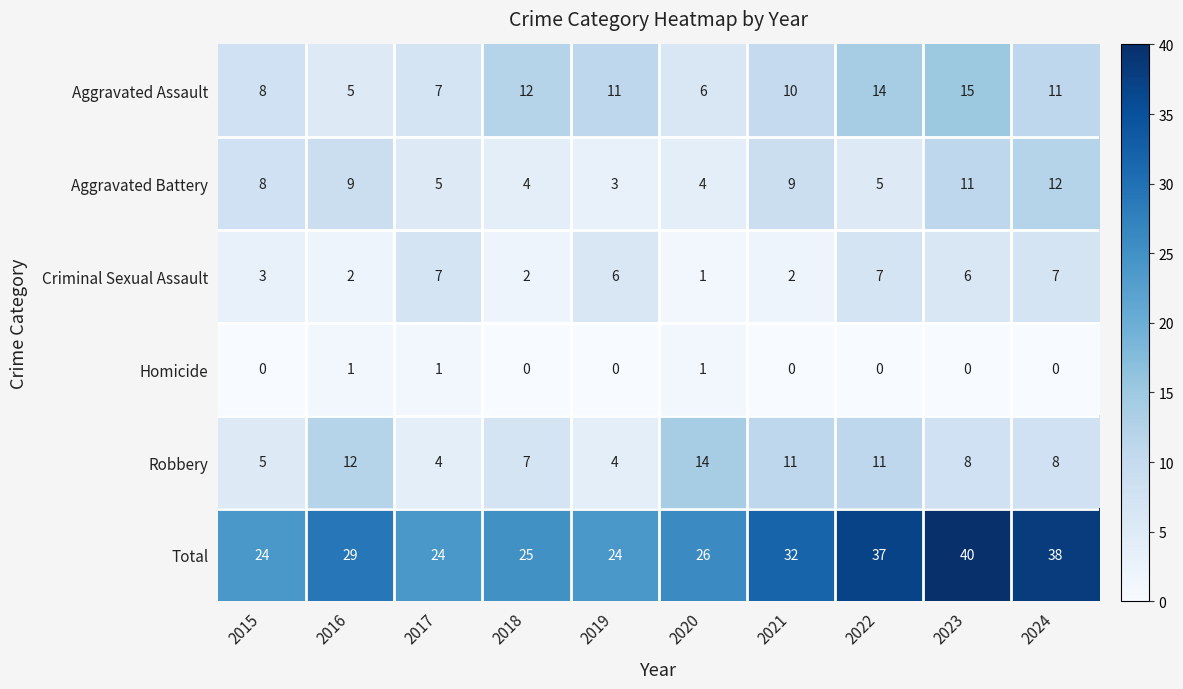

What is the average value of the Robbery series?

8